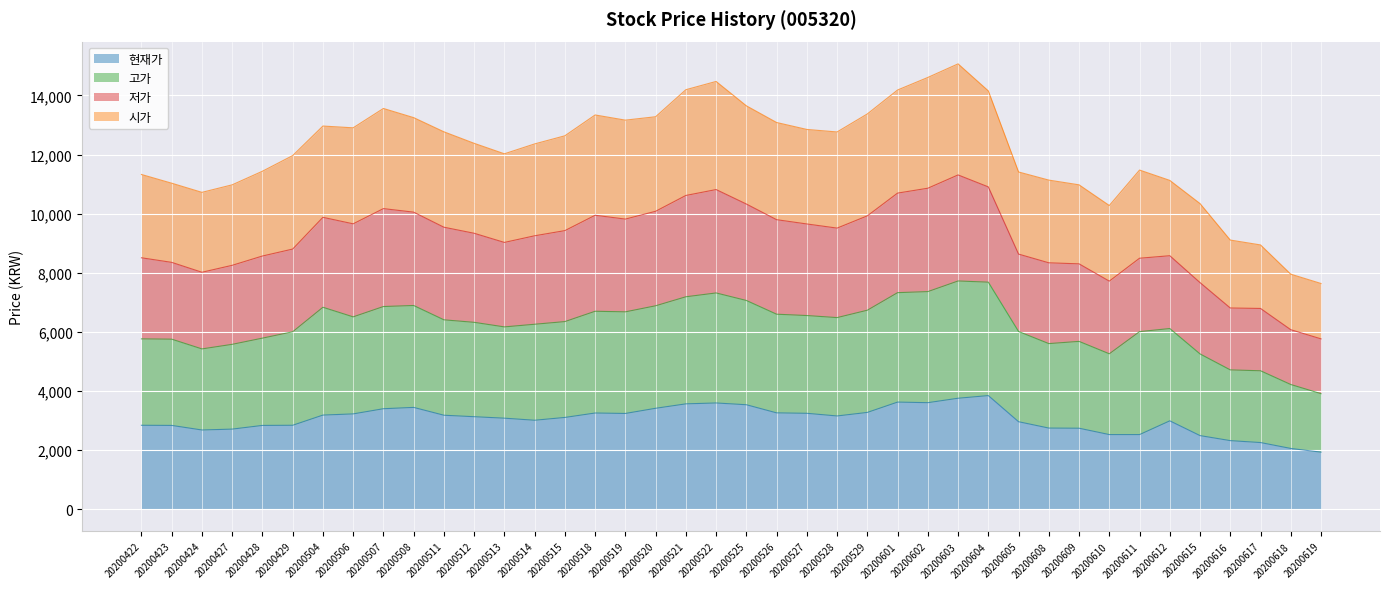

Which category has the lowest value across all series?

20200619